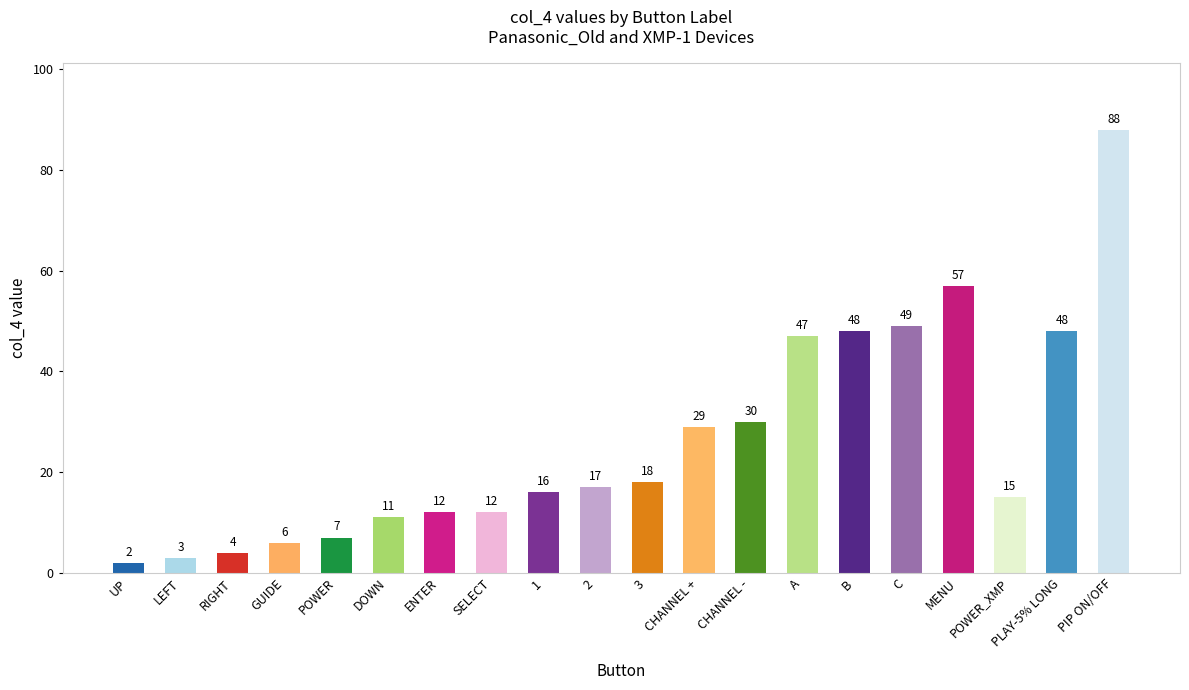

The chart shows a value of 12 at MENU. True or false?

False